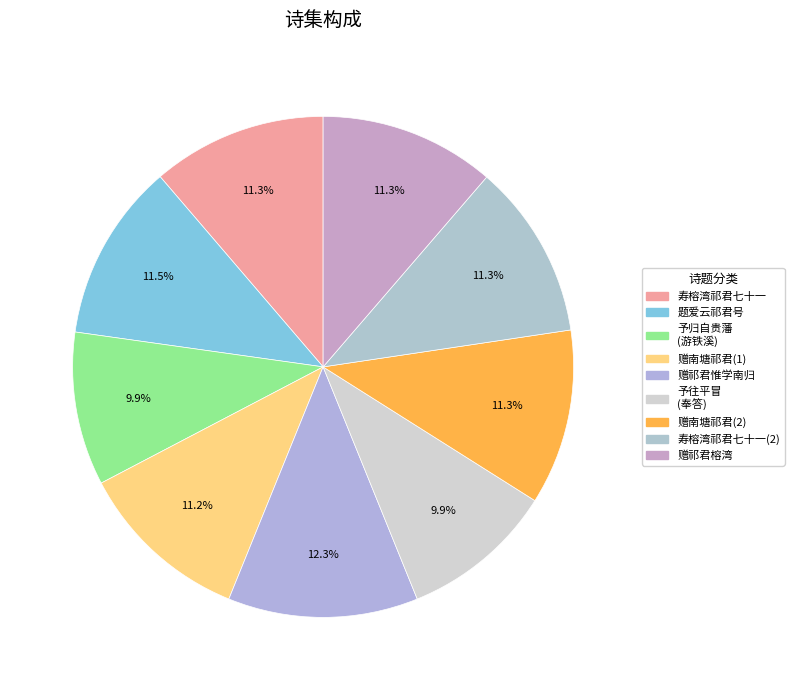

To the nearest percent, what portion does 赠祁君惟学南归 represent?

12%